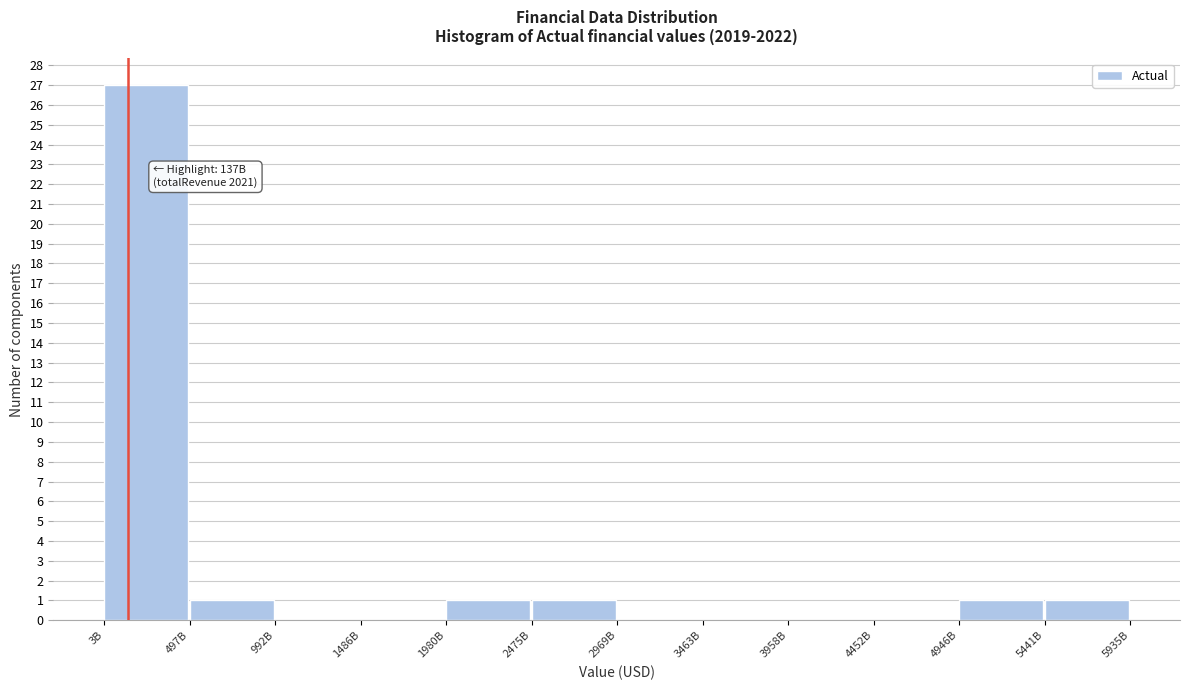

Reading right to left, transcribe all the data shown in this chart.

5441B=1	4946B=1	4452B=0	3958B=0	3463B=0	2969B=0	2475B=1	1980B=1	1486B=0	992B=0	497B=1	3B=27